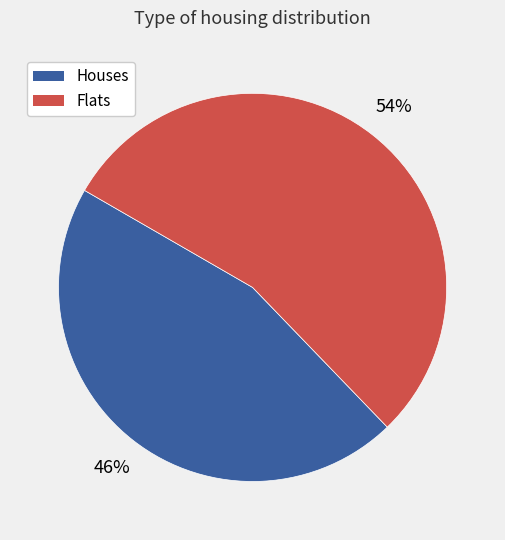

To the nearest percent, what is the average slice percentage?

50%